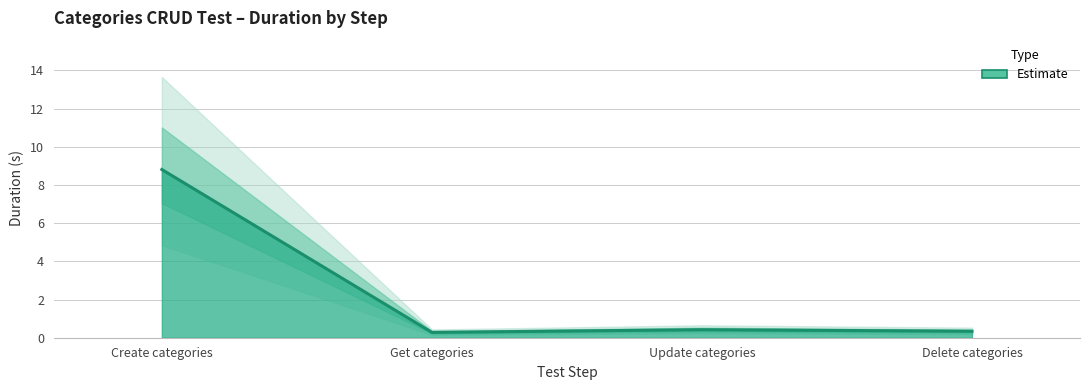

At which category does the chart reach its peak across all series?

Create categories